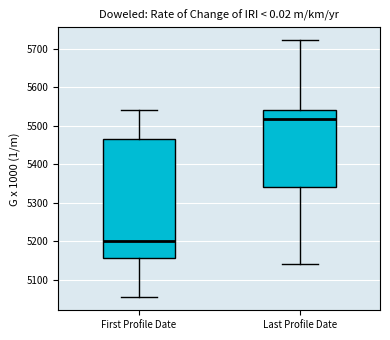

Reading left to right, transcribe this box plot: for each box, give where its median line is, the range the box spans, and where its two whiskers end, as read against the y-axis. The values are not printed on the chart, so give them approximately, as read against the axis.

First Profile Date: median 5200, box 5160 to 5470, whiskers 5050 to 5540
Last Profile Date: median 5520, box 5340 to 5540, whiskers 5140 to 5720